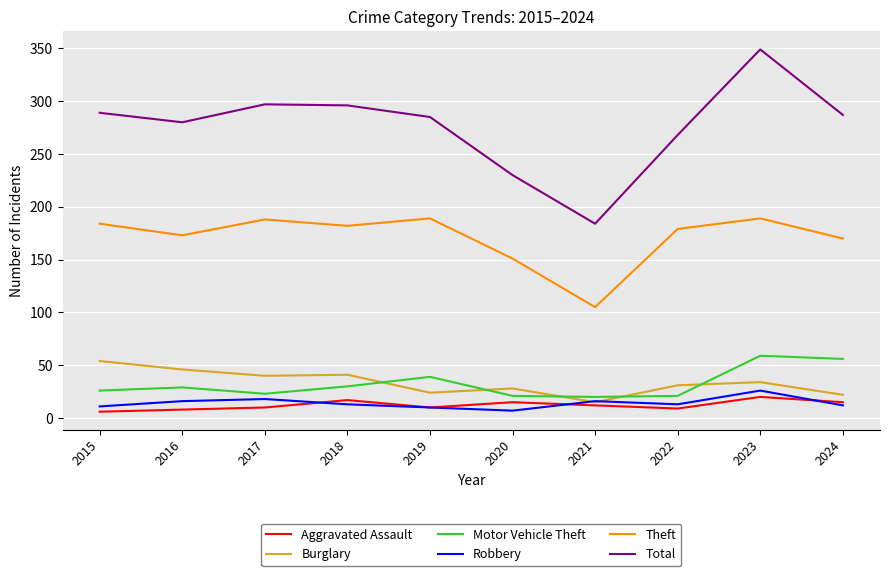

At which label is Theft closest to 147?

2020